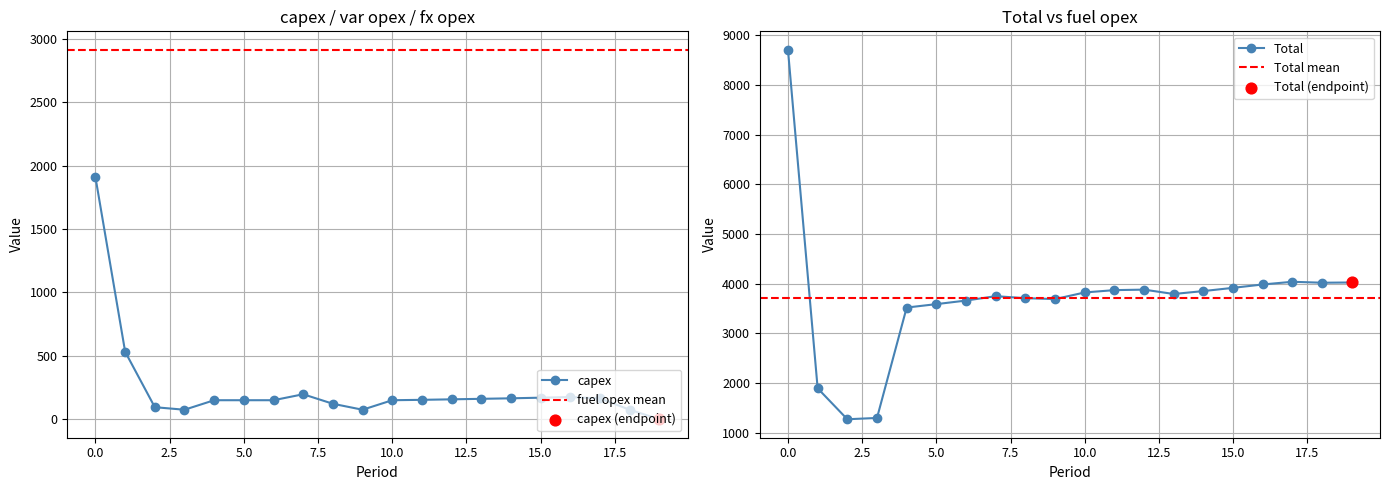

Which series has the largest total across all categories?

Total